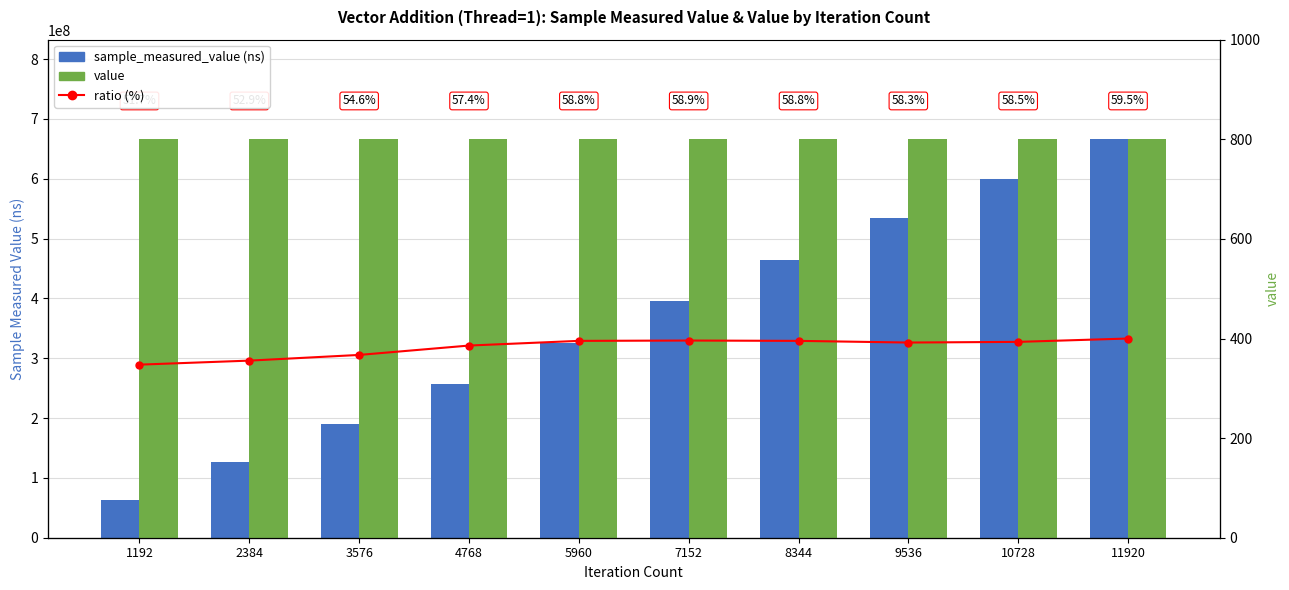

What is the approximate value of value at 10728?

800.0